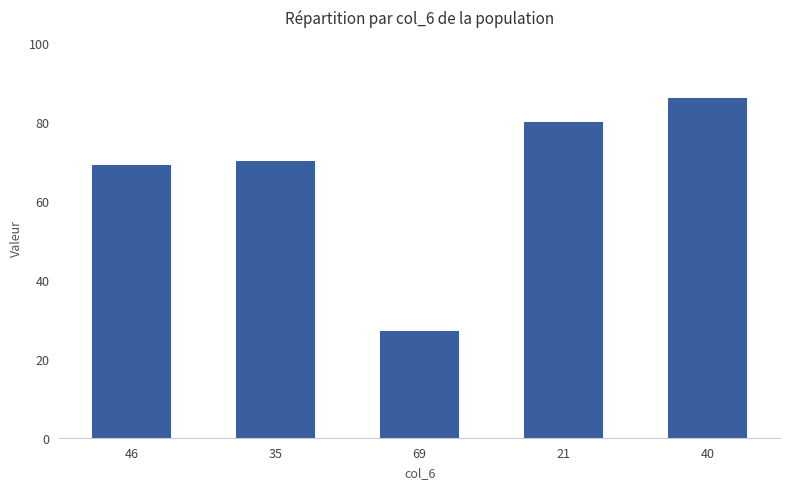

At which label does the data first exceed 70?

21